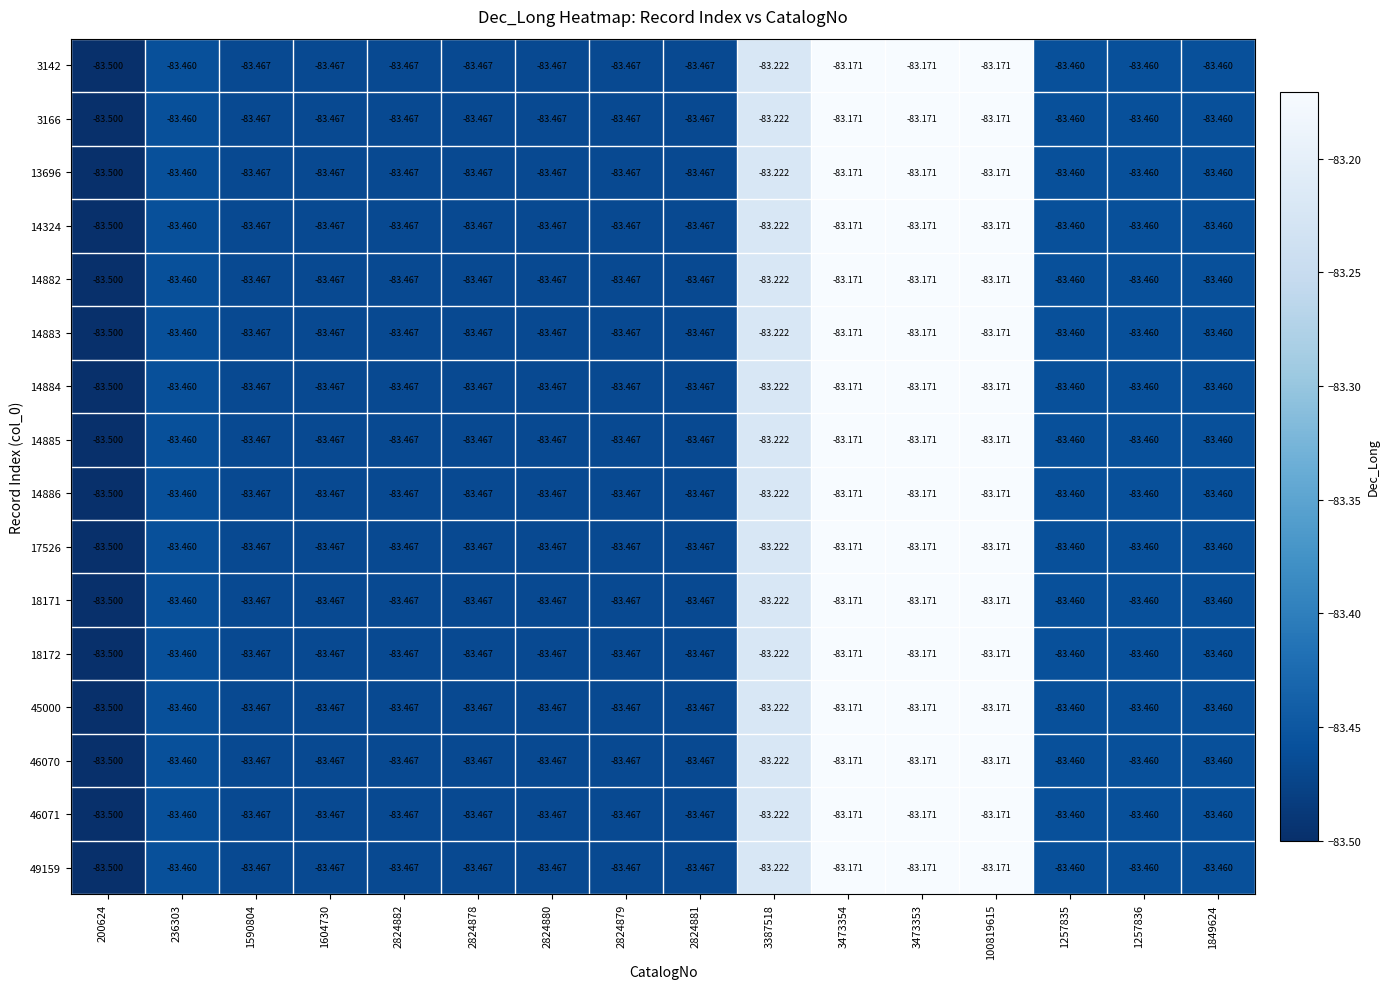

Reading right to left, extract all data points from this chart.

3142: 1849624=-83.5	1257836=-83.5	1257835=-83.5	100819615=-83.2	3473353=-83.2	3473354=-83.2	3387518=-83.2	2824881=-83.5	2824879=-83.5	2824880=-83.5	2824878=-83.5	2824882=-83.5	1604730=-83.5	1590804=-83.5	236303=-83.5	200624=-83.5
3166: 1849624=-83.5	1257836=-83.5	1257835=-83.5	100819615=-83.2	3473353=-83.2	3473354=-83.2	3387518=-83.2	2824881=-83.5	2824879=-83.5	2824880=-83.5	2824878=-83.5	2824882=-83.5	1604730=-83.5	1590804=-83.5	236303=-83.5	200624=-83.5
13696: 1849624=-83.5	1257836=-83.5	1257835=-83.5	100819615=-83.2	3473353=-83.2	3473354=-83.2	3387518=-83.2	2824881=-83.5	2824879=-83.5	2824880=-83.5	2824878=-83.5	2824882=-83.5	1604730=-83.5	1590804=-83.5	236303=-83.5	200624=-83.5
14324: 1849624=-83.5	1257836=-83.5	1257835=-83.5	100819615=-83.2	3473353=-83.2	3473354=-83.2	3387518=-83.2	2824881=-83.5	2824879=-83.5	2824880=-83.5	2824878=-83.5	2824882=-83.5	1604730=-83.5	1590804=-83.5	236303=-83.5	200624=-83.5
14882: 1849624=-83.5	1257836=-83.5	1257835=-83.5	100819615=-83.2	3473353=-83.2	3473354=-83.2	3387518=-83.2	2824881=-83.5	2824879=-83.5	2824880=-83.5	2824878=-83.5	2824882=-83.5	1604730=-83.5	1590804=-83.5	236303=-83.5	200624=-83.5
14883: 1849624=-83.5	1257836=-83.5	1257835=-83.5	100819615=-83.2	3473353=-83.2	3473354=-83.2	3387518=-83.2	2824881=-83.5	2824879=-83.5	2824880=-83.5	2824878=-83.5	2824882=-83.5	1604730=-83.5	1590804=-83.5	236303=-83.5	200624=-83.5
14884: 1849624=-83.5	1257836=-83.5	1257835=-83.5	100819615=-83.2	3473353=-83.2	3473354=-83.2	3387518=-83.2	2824881=-83.5	2824879=-83.5	2824880=-83.5	2824878=-83.5	2824882=-83.5	1604730=-83.5	1590804=-83.5	236303=-83.5	200624=-83.5
14885: 1849624=-83.5	1257836=-83.5	1257835=-83.5	100819615=-83.2	3473353=-83.2	3473354=-83.2	3387518=-83.2	2824881=-83.5	2824879=-83.5	2824880=-83.5	2824878=-83.5	2824882=-83.5	1604730=-83.5	1590804=-83.5	236303=-83.5	200624=-83.5
14886: 1849624=-83.5	1257836=-83.5	1257835=-83.5	100819615=-83.2	3473353=-83.2	3473354=-83.2	3387518=-83.2	2824881=-83.5	2824879=-83.5	2824880=-83.5	2824878=-83.5	2824882=-83.5	1604730=-83.5	1590804=-83.5	236303=-83.5	200624=-83.5
17526: 1849624=-83.5	1257836=-83.5	1257835=-83.5	100819615=-83.2	3473353=-83.2	3473354=-83.2	3387518=-83.2	2824881=-83.5	2824879=-83.5	2824880=-83.5	2824878=-83.5	2824882=-83.5	1604730=-83.5	1590804=-83.5	236303=-83.5	200624=-83.5
18171: 1849624=-83.5	1257836=-83.5	1257835=-83.5	100819615=-83.2	3473353=-83.2	3473354=-83.2	3387518=-83.2	2824881=-83.5	2824879=-83.5	2824880=-83.5	2824878=-83.5	2824882=-83.5	1604730=-83.5	1590804=-83.5	236303=-83.5	200624=-83.5
18172: 1849624=-83.5	1257836=-83.5	1257835=-83.5	100819615=-83.2	3473353=-83.2	3473354=-83.2	3387518=-83.2	2824881=-83.5	2824879=-83.5	2824880=-83.5	2824878=-83.5	2824882=-83.5	1604730=-83.5	1590804=-83.5	236303=-83.5	200624=-83.5
45000: 1849624=-83.5	1257836=-83.5	1257835=-83.5	100819615=-83.2	3473353=-83.2	3473354=-83.2	3387518=-83.2	2824881=-83.5	2824879=-83.5	2824880=-83.5	2824878=-83.5	2824882=-83.5	1604730=-83.5	1590804=-83.5	236303=-83.5	200624=-83.5
46070: 1849624=-83.5	1257836=-83.5	1257835=-83.5	100819615=-83.2	3473353=-83.2	3473354=-83.2	3387518=-83.2	2824881=-83.5	2824879=-83.5	2824880=-83.5	2824878=-83.5	2824882=-83.5	1604730=-83.5	1590804=-83.5	236303=-83.5	200624=-83.5
46071: 1849624=-83.5	1257836=-83.5	1257835=-83.5	100819615=-83.2	3473353=-83.2	3473354=-83.2	3387518=-83.2	2824881=-83.5	2824879=-83.5	2824880=-83.5	2824878=-83.5	2824882=-83.5	1604730=-83.5	1590804=-83.5	236303=-83.5	200624=-83.5
49159: 1849624=-83.5	1257836=-83.5	1257835=-83.5	100819615=-83.2	3473353=-83.2	3473354=-83.2	3387518=-83.2	2824881=-83.5	2824879=-83.5	2824880=-83.5	2824878=-83.5	2824882=-83.5	1604730=-83.5	1590804=-83.5	236303=-83.5	200624=-83.5